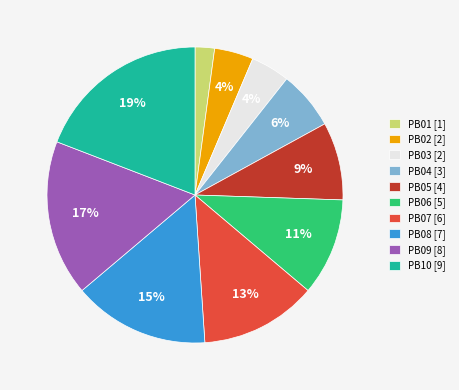

To the nearest percent, what portion does PB05 represent?

9%